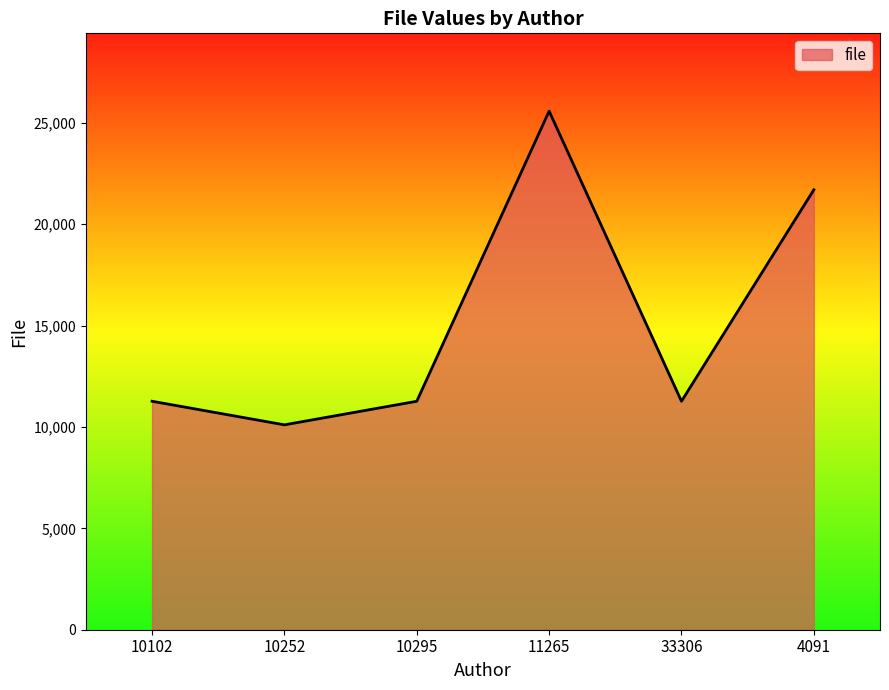

True or false: the data shows 15745 at 10252.

False